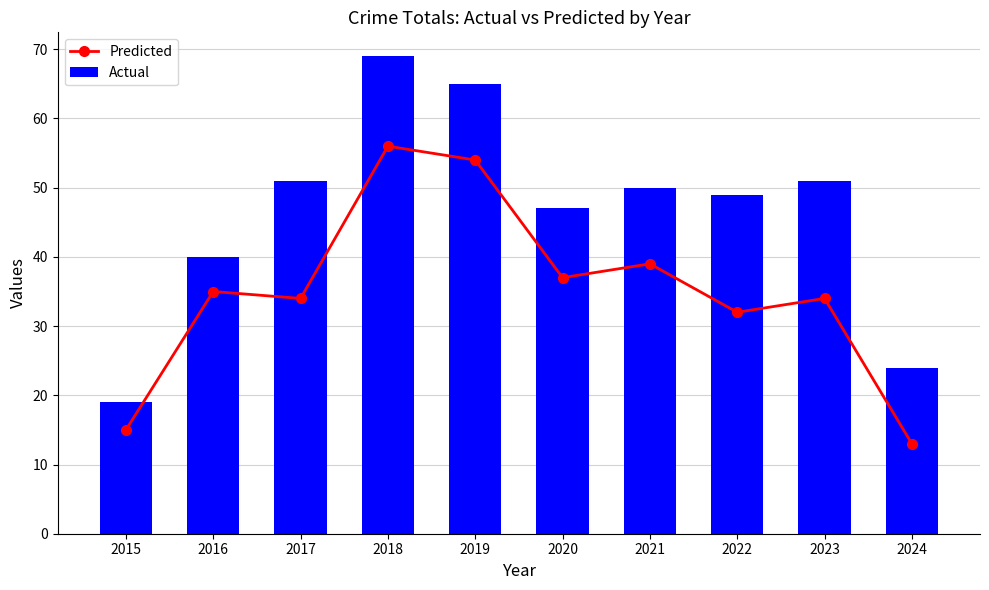

At which category is the sum across all series the highest?

2018